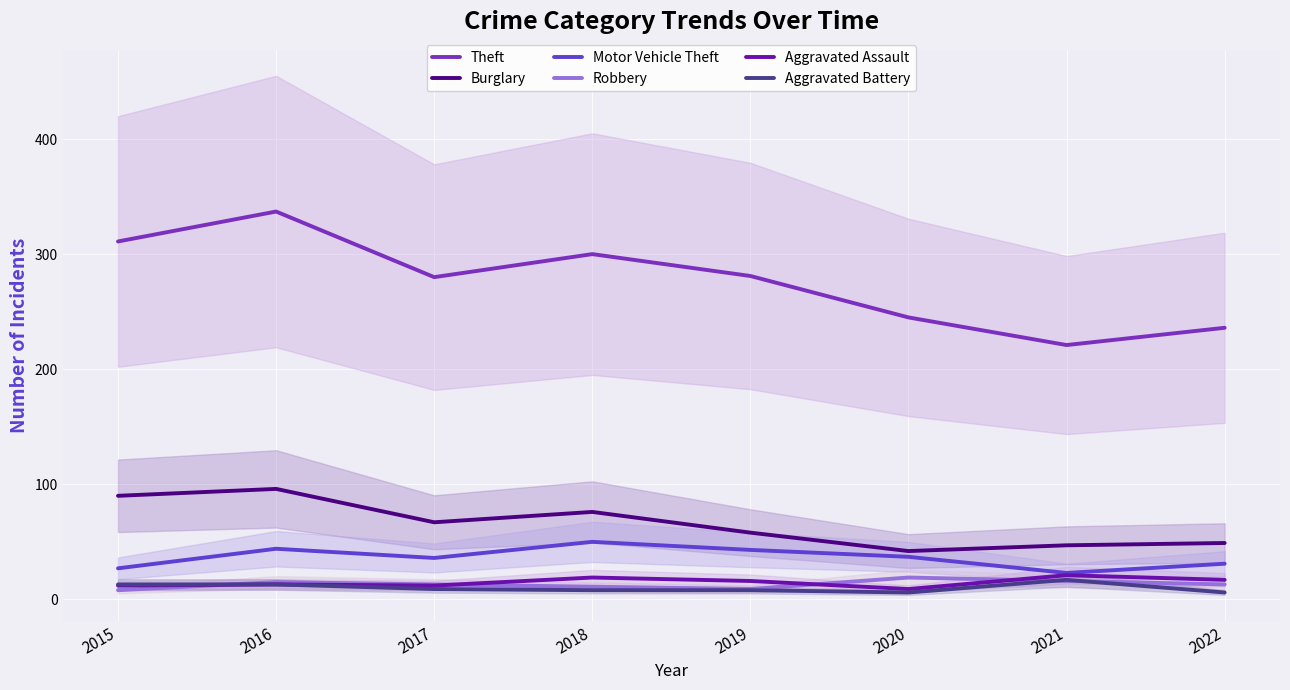

Which category has the lowest value in the Robbery series?

2015